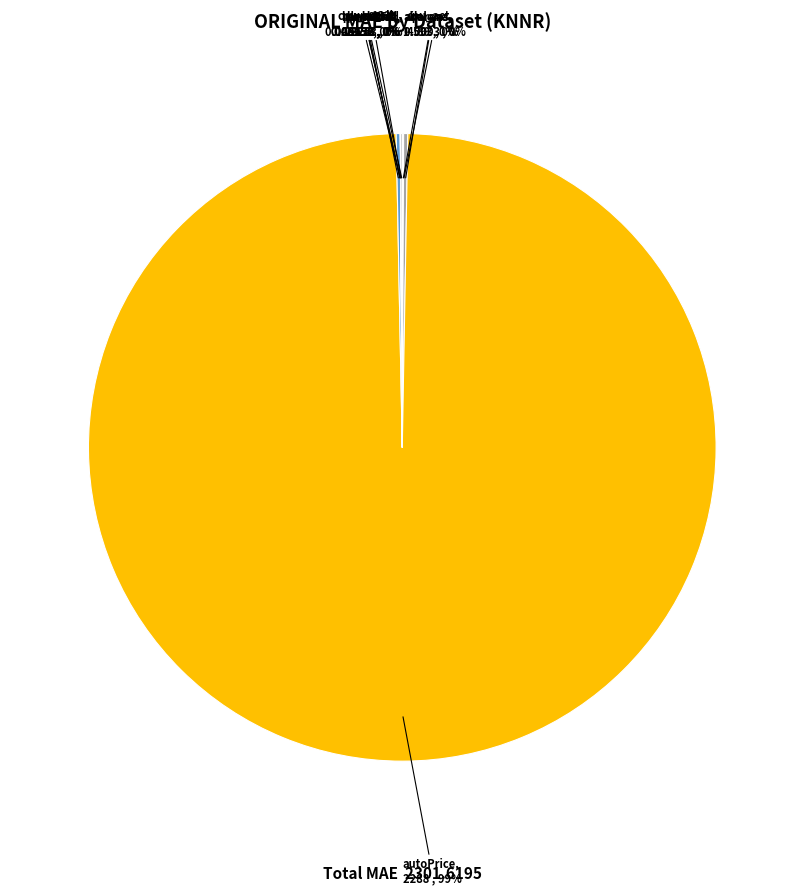

To the nearest percent, what is the average slice percentage?

10%